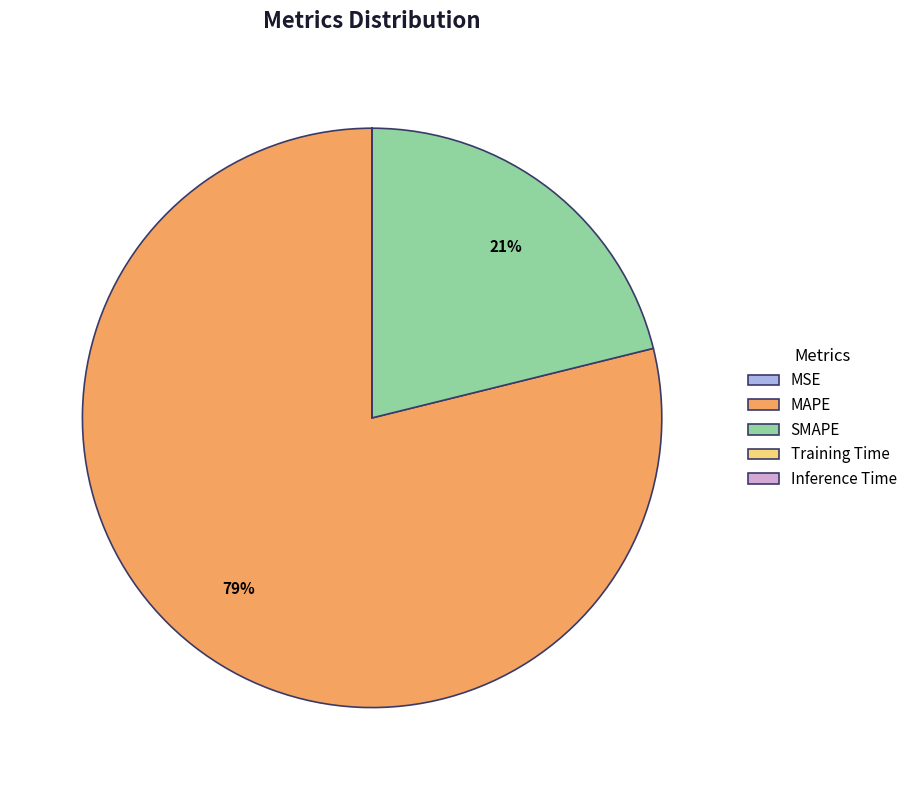

Which slice is the largest?

MAPE